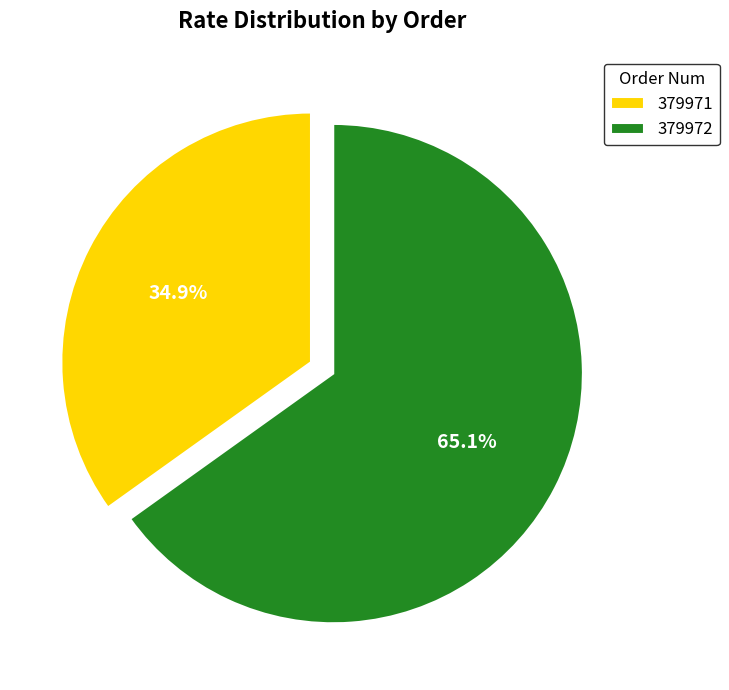

How many segments does this pie chart have?

2